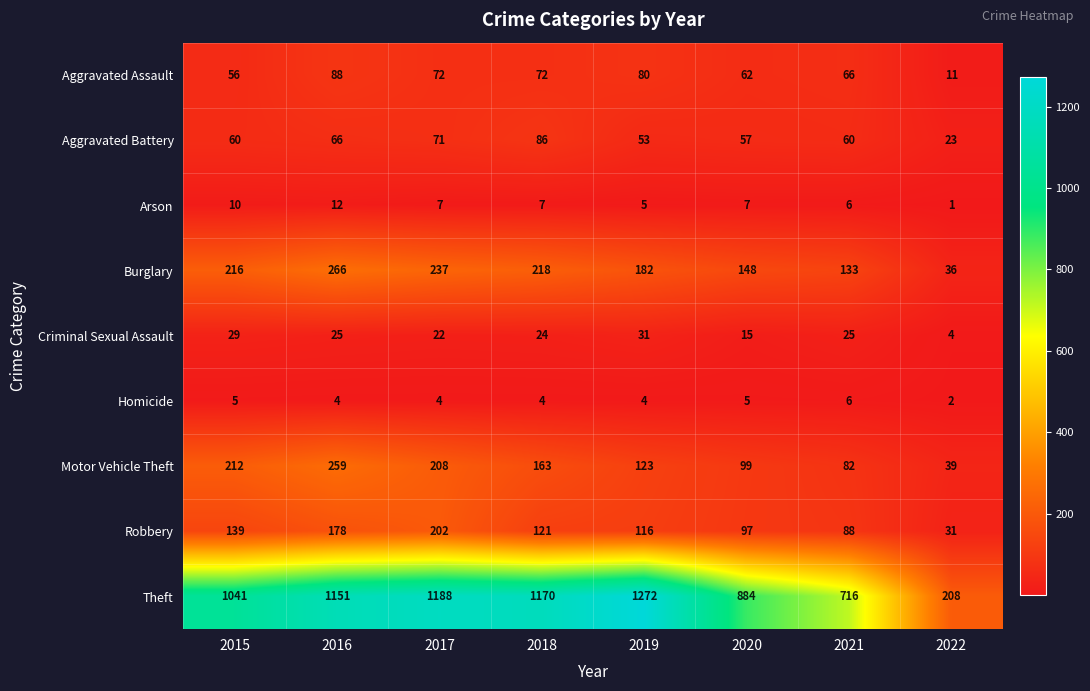

What is the difference between the maximum and second lowest values in the Burglary series?

133